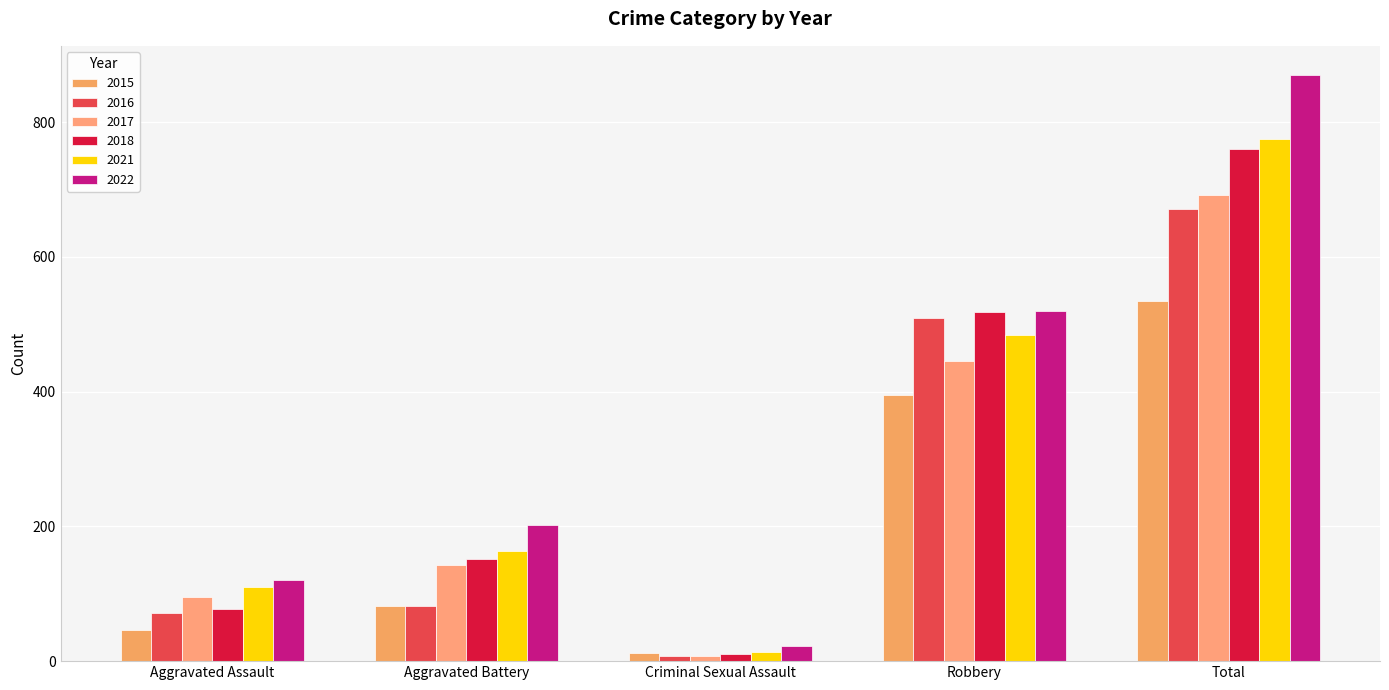

How many bars are there in each group?

6